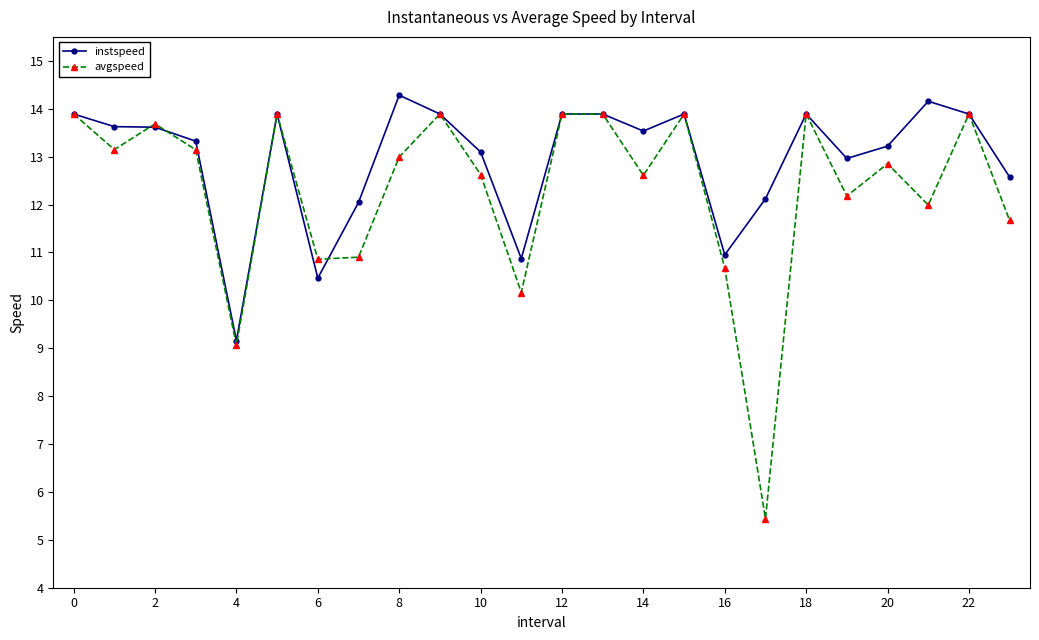

True or false: avgspeed has more than 2 points higher than both neighbors.

True